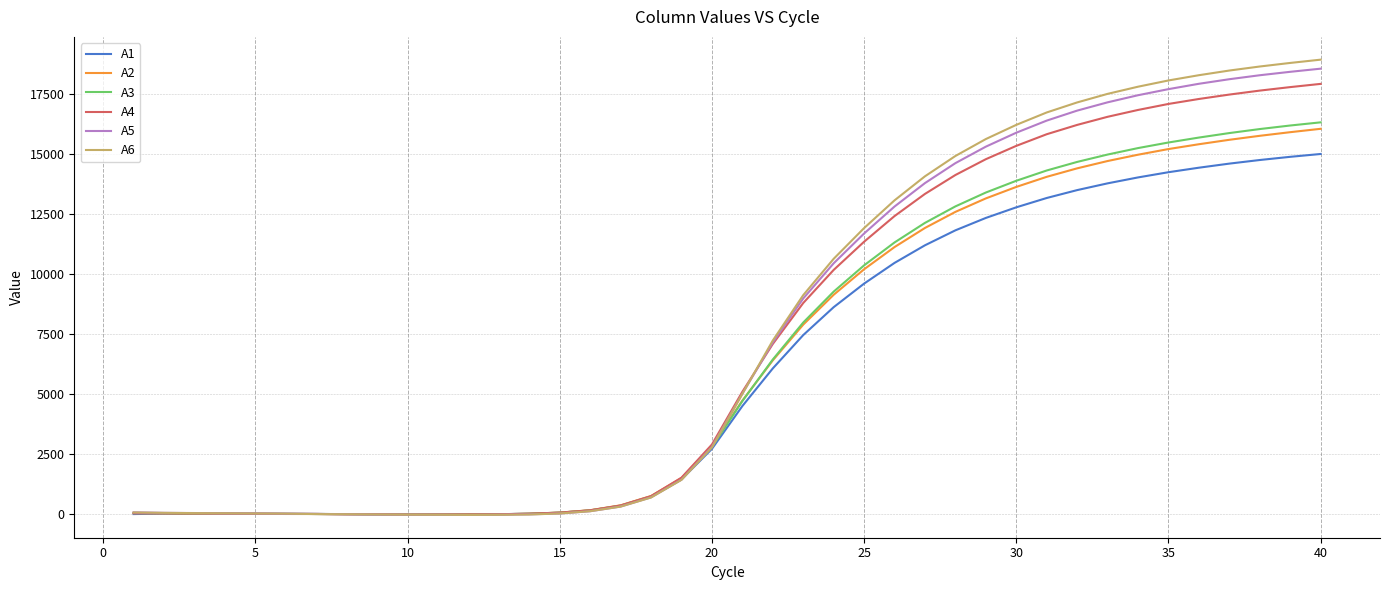

What is the greatest value displayed?

18920.3